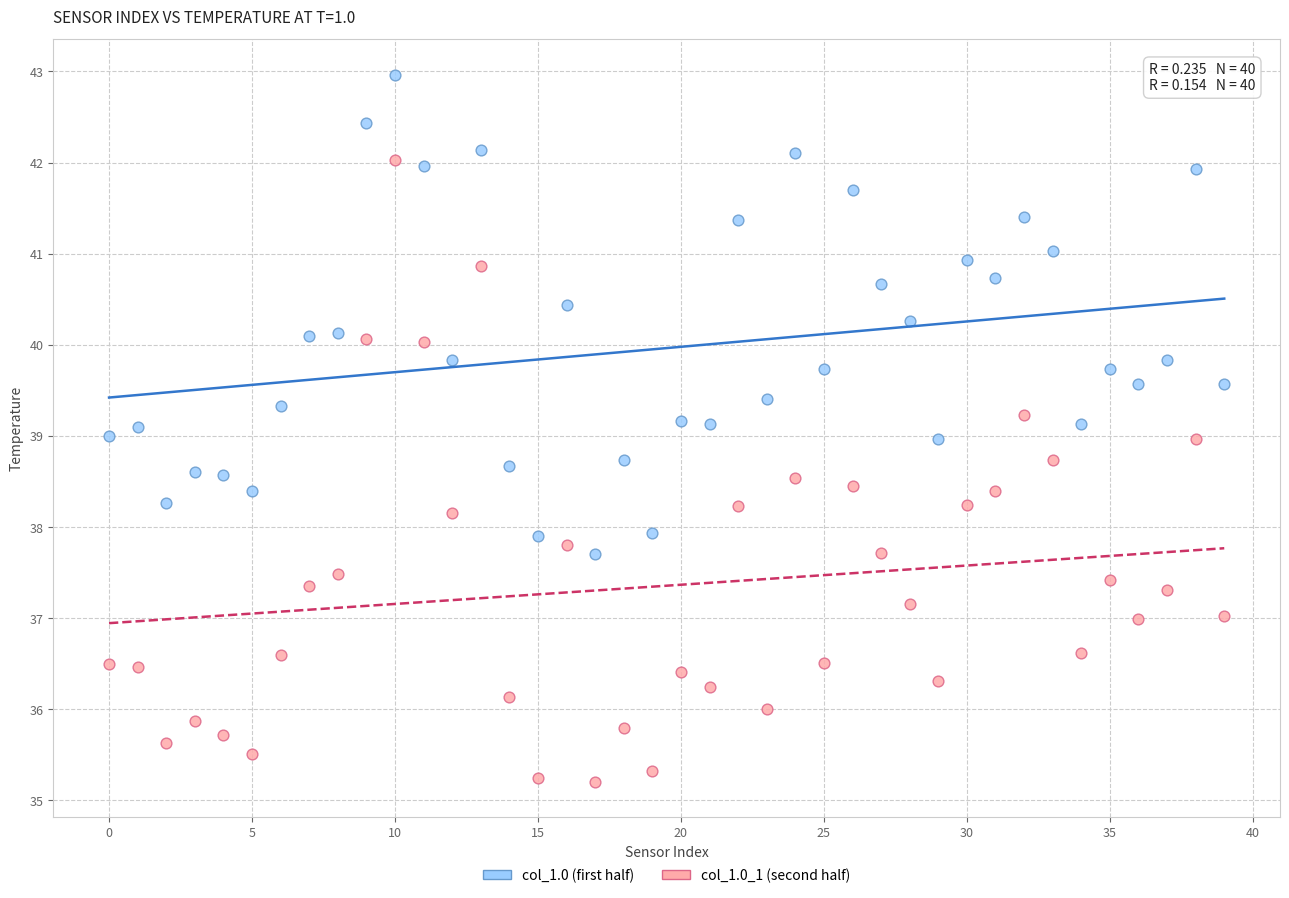

Across all data points, what is the range of Y values (max minus min)?

7.8